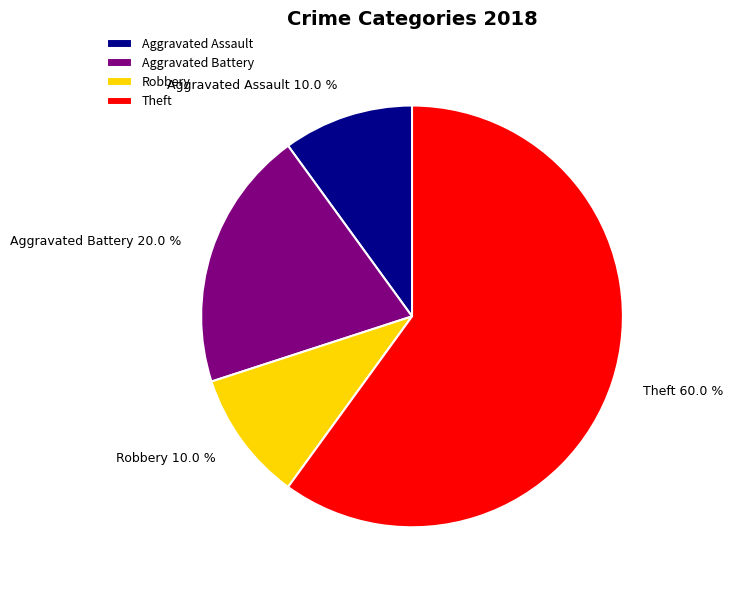

Is it true that Aggravated Assault is 10% of the pie?

True